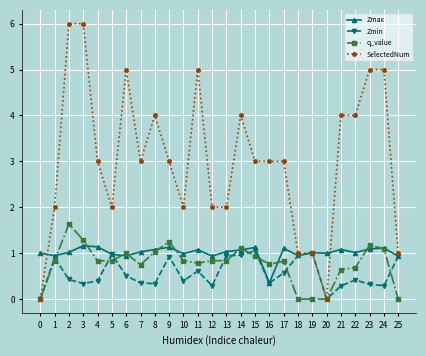

True or false: Zmax has more than 1 points higher than both neighbors.

True